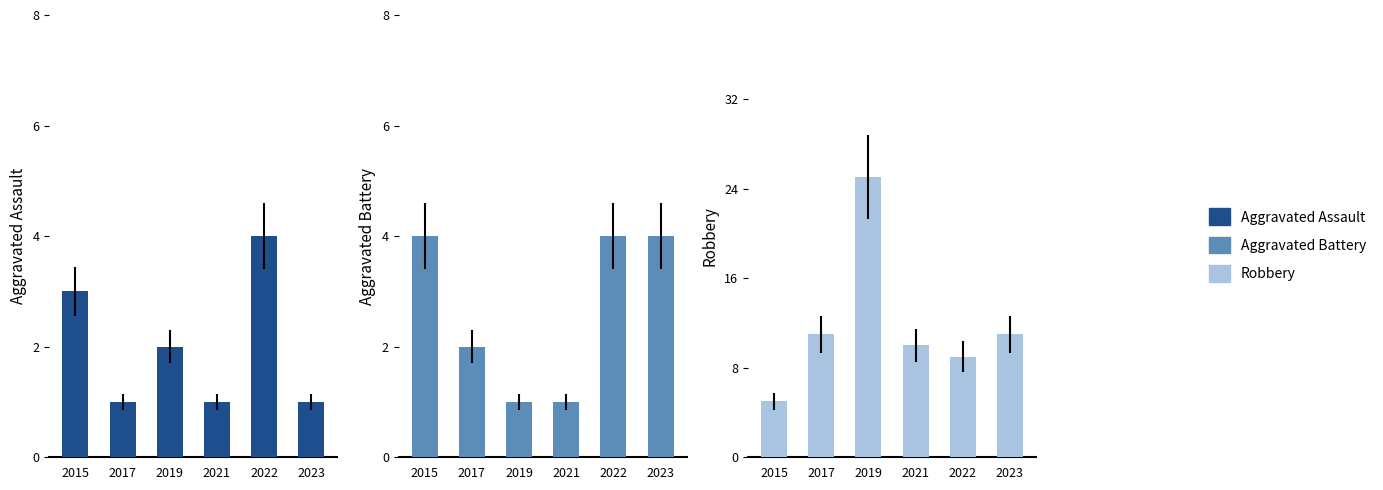

At how many categories does at least one series exceed 22?

1